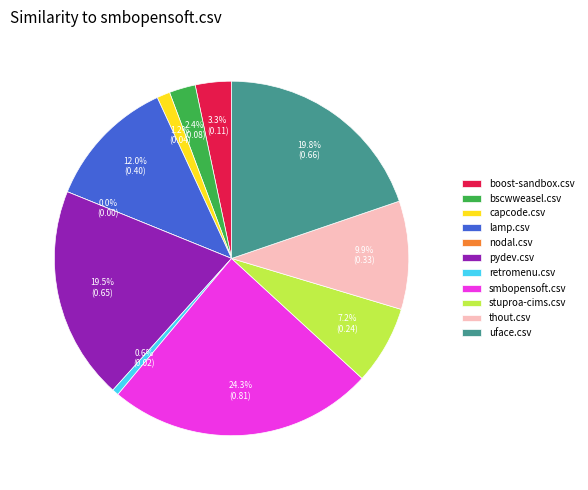

Does boost-sandbox.csv represent more than half of the total?

No